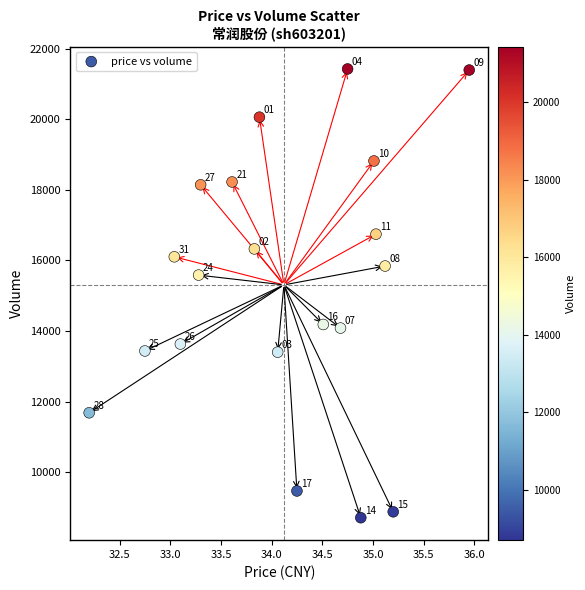

What Y value in the scatter plot is closest to 15068?

15585